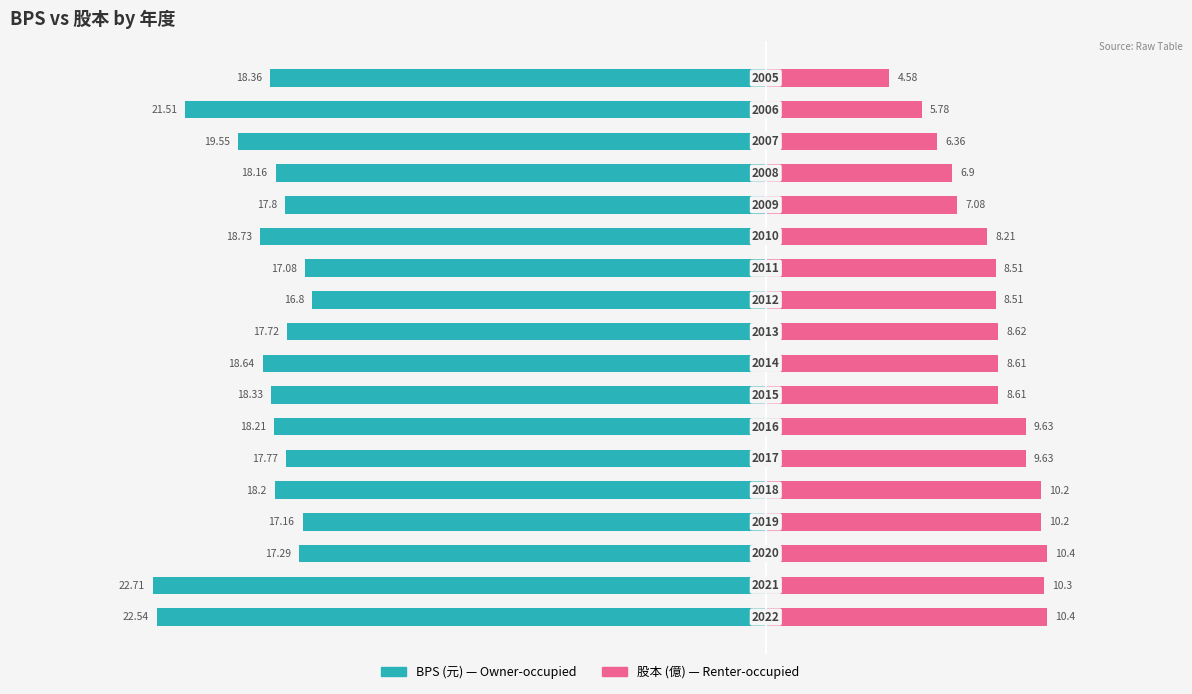

What is the value of the Renter-occupied bar at the 3rd from the left?

10.4